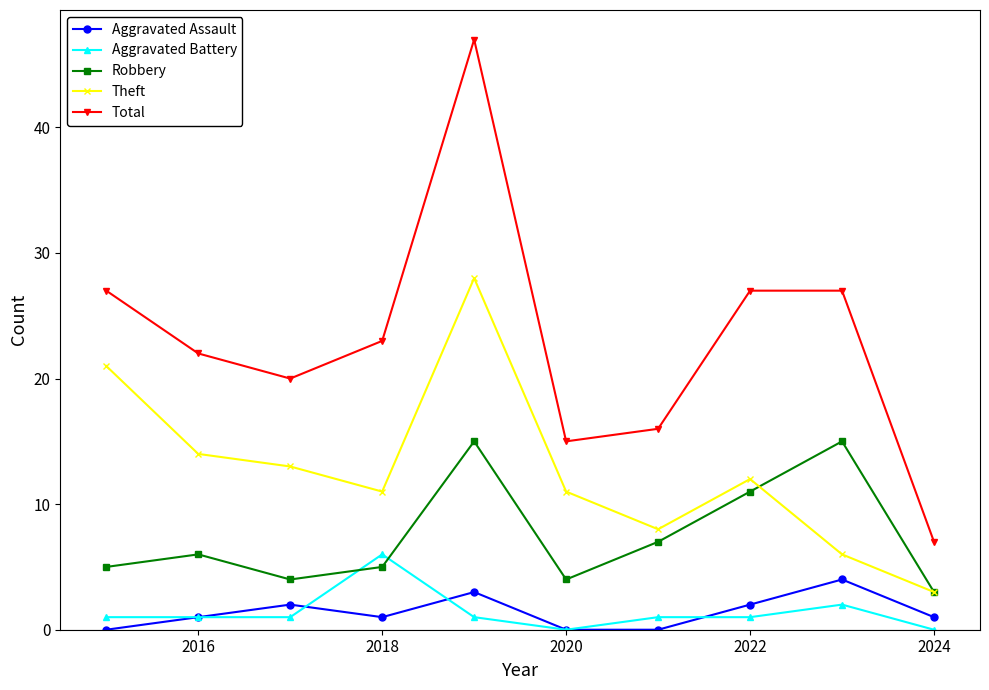

Which series has the largest range (max minus min)?

Total